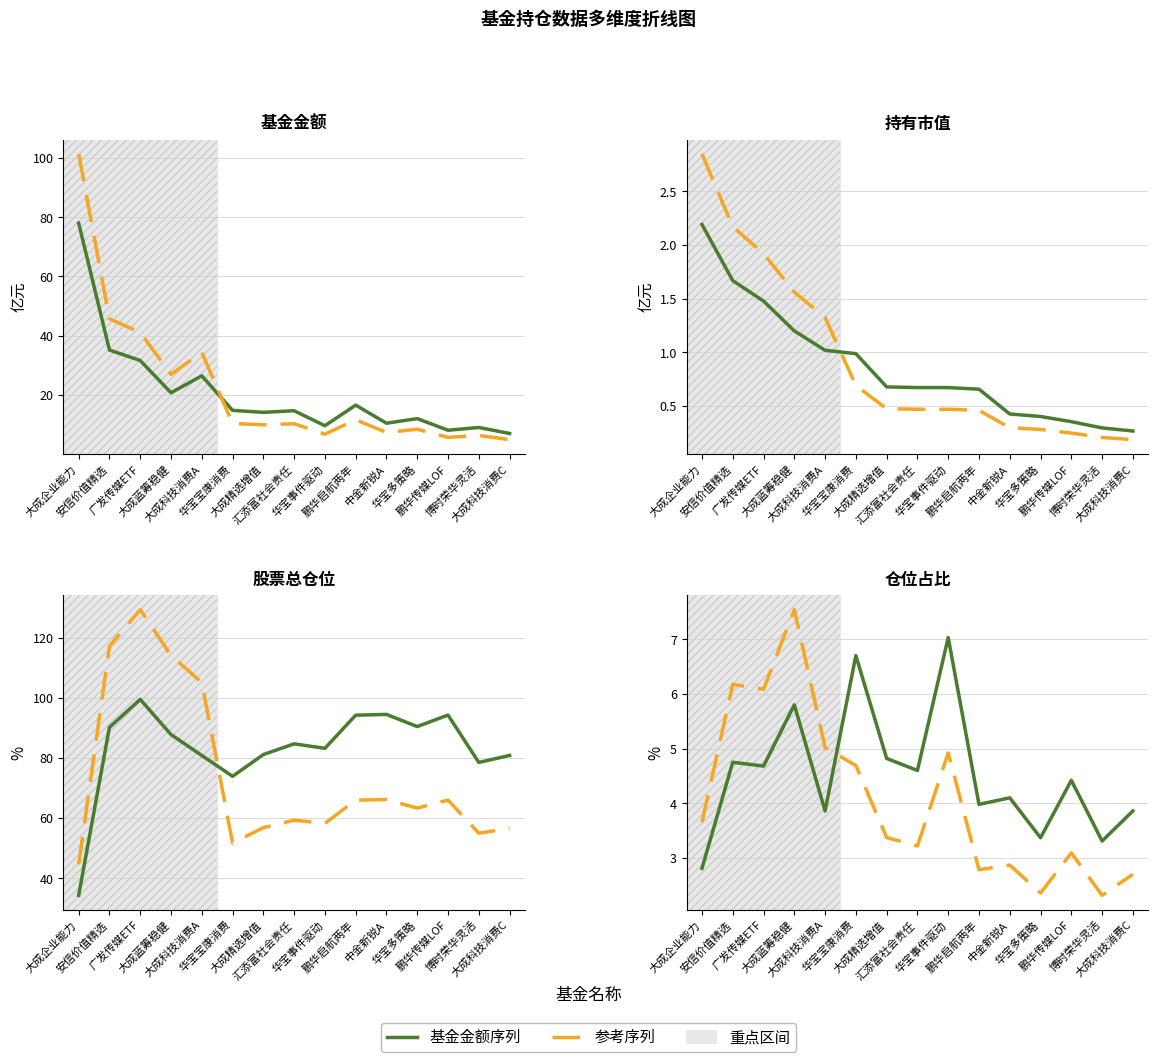

Which series changed the most between 鹏华传媒LOF and 博时荣华灵活?

基金金额序列